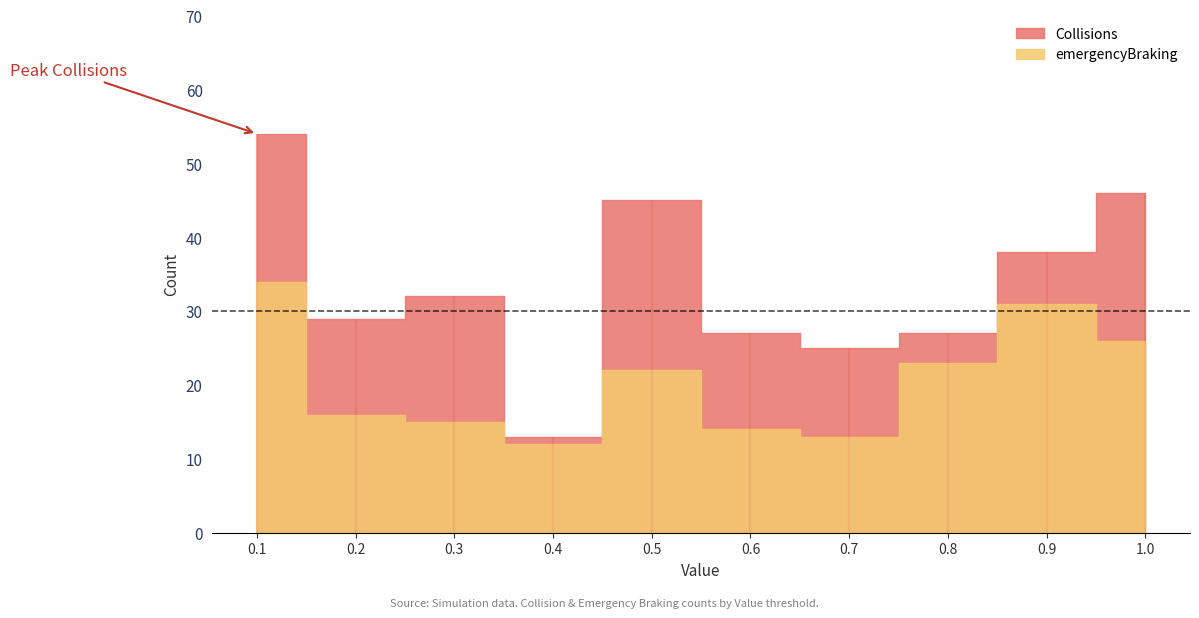

How many data points in emergencyBraking are less than 22?

5